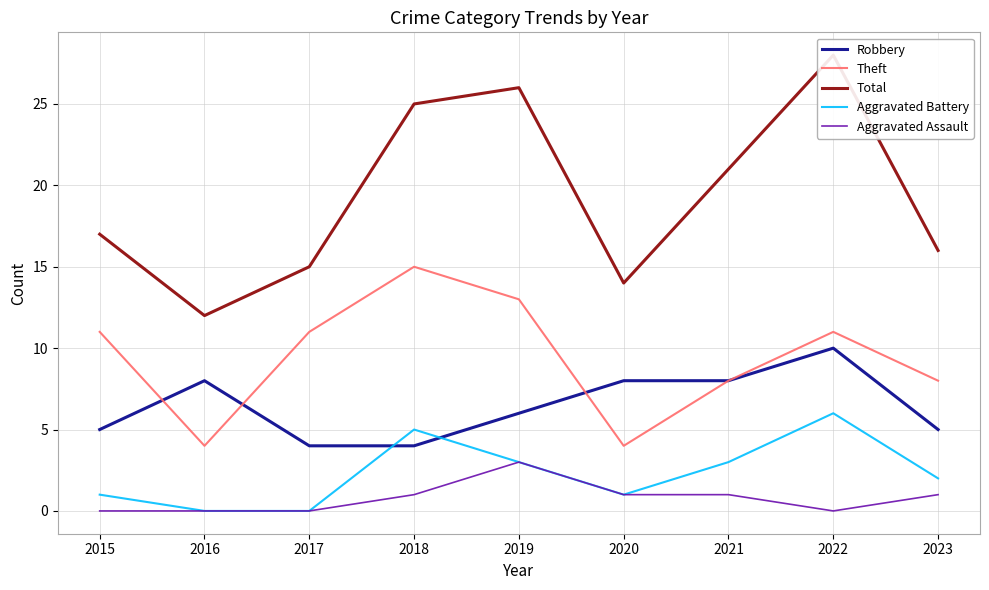

Which category has the lowest value across all series?

2016